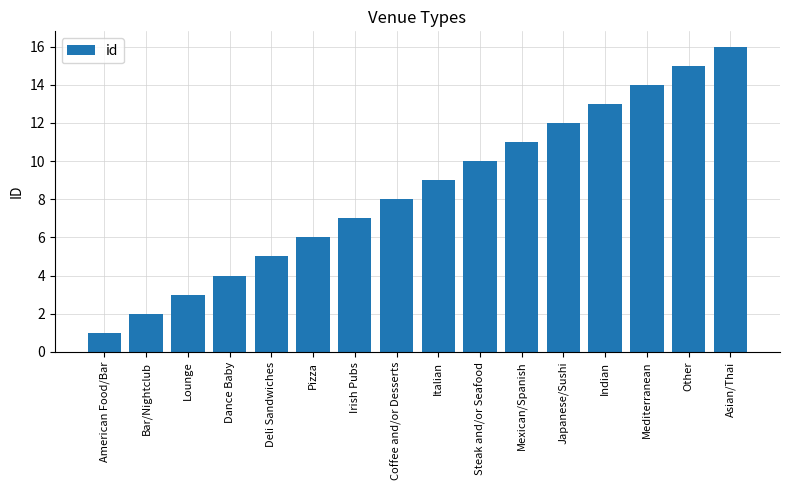

What is the difference between the second highest and minimum values?

14